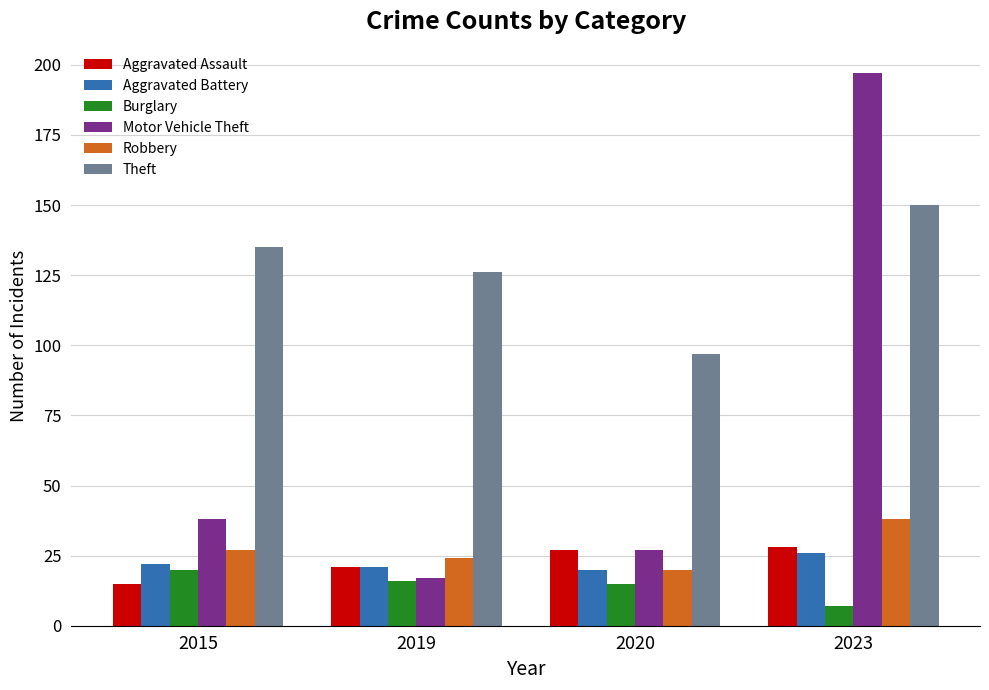

At which label is Robbery closest to 29?

2015